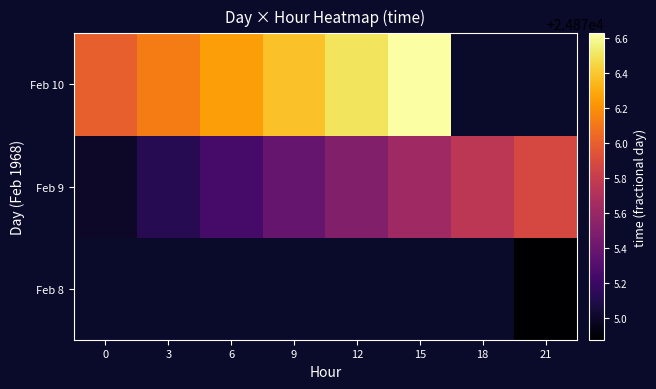

The value of Feb 10 at 9 is 40009.9. True or false?

False